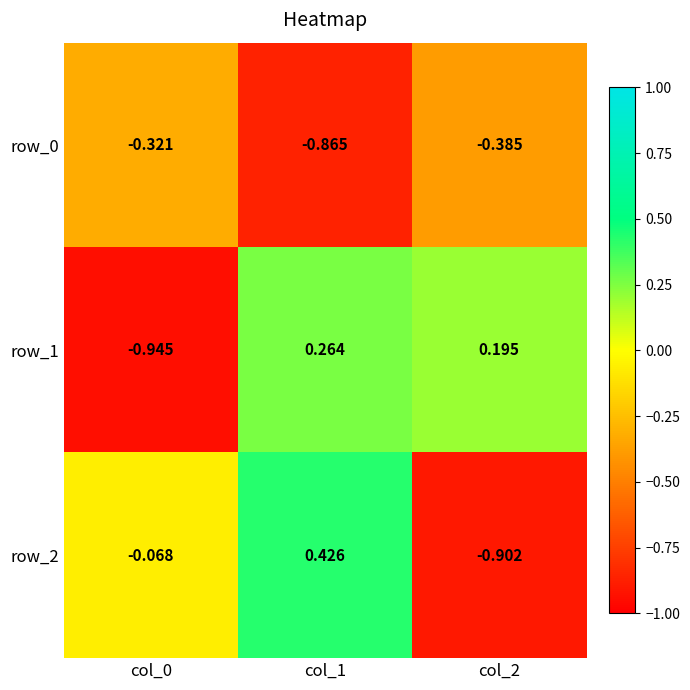

What is the lowest value of the row_2 series?

-0.9